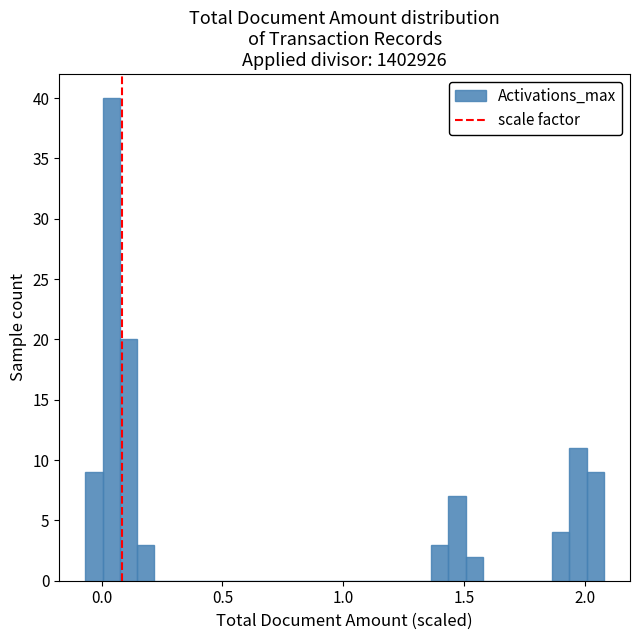

Around what value on the x-axis is the tallest bar? Give the approximate position of its centre, as read against the axis.

0.05